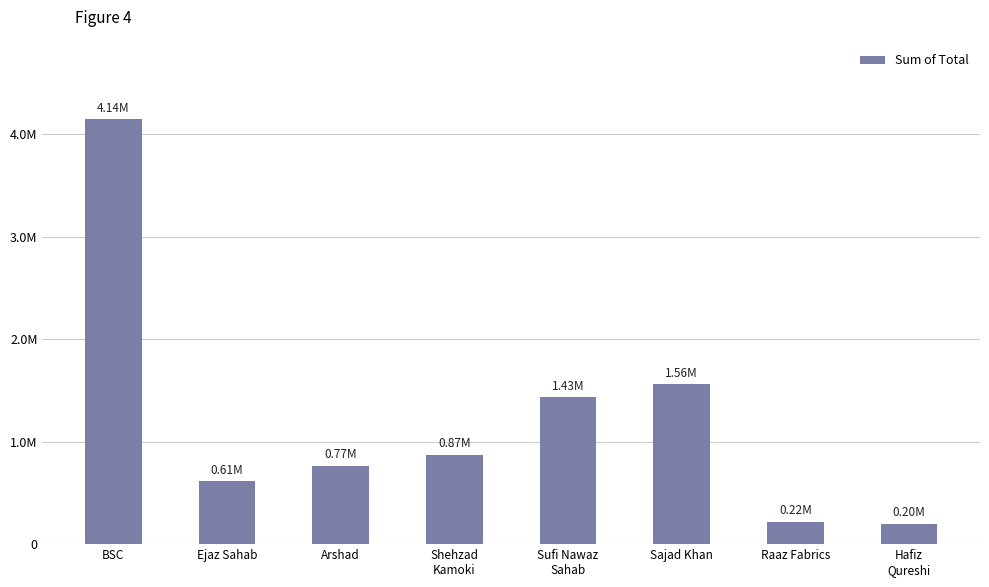

Are the bars horizontal?

No